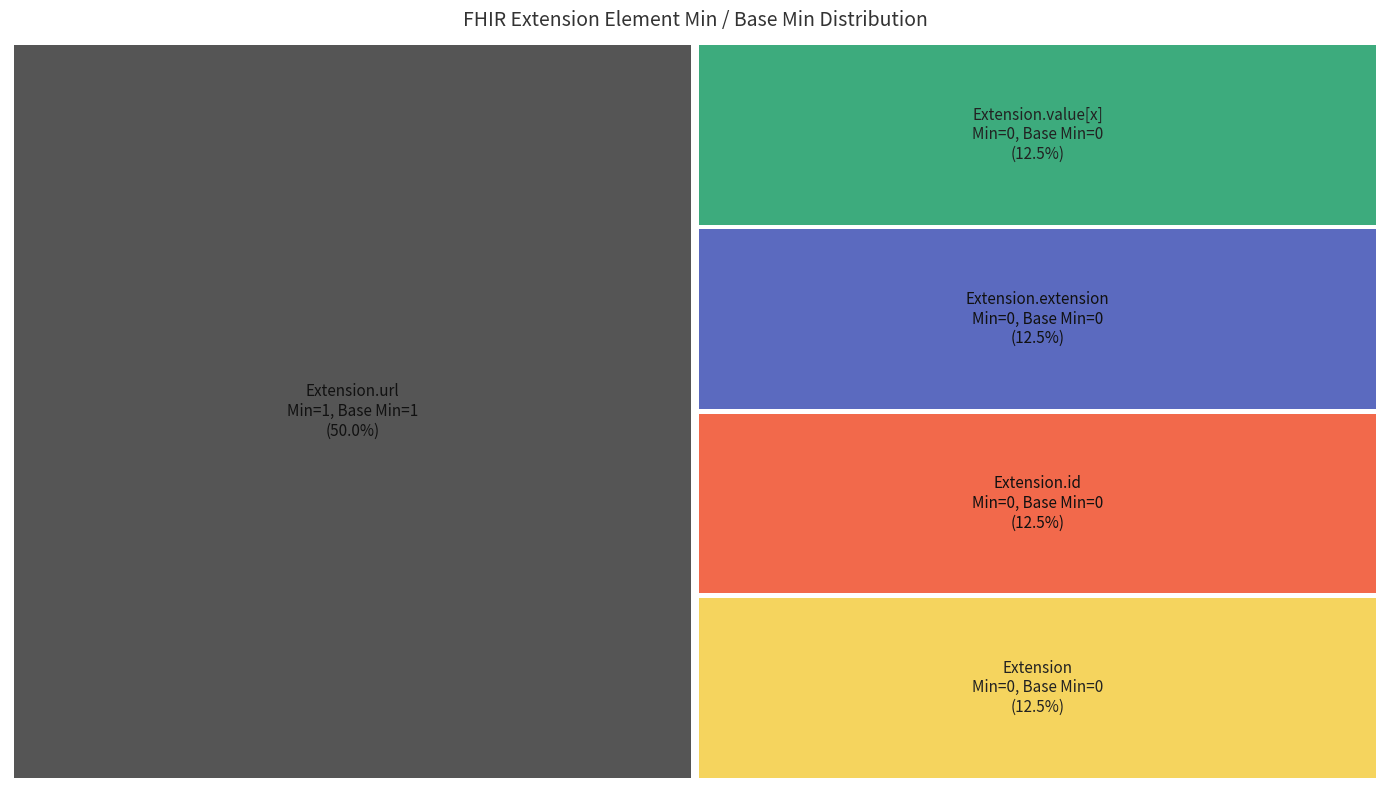

Reading right to left, transcribe all the data shown in this chart.

Extension: base_min=0	min=0
Extension.id: base_min=0	min=0
Extension.extension: base_min=0	min=0
Extension.url: base_min=1	min=1
Extension.value[x]: base_min=0	min=0